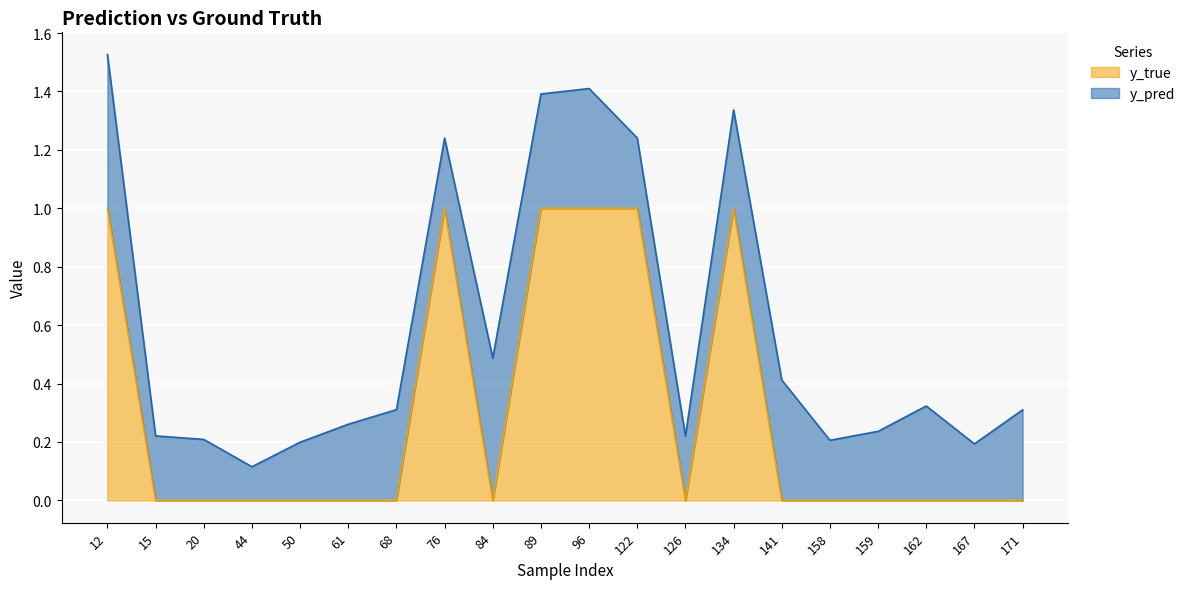

How many lines are shown in the chart?

2